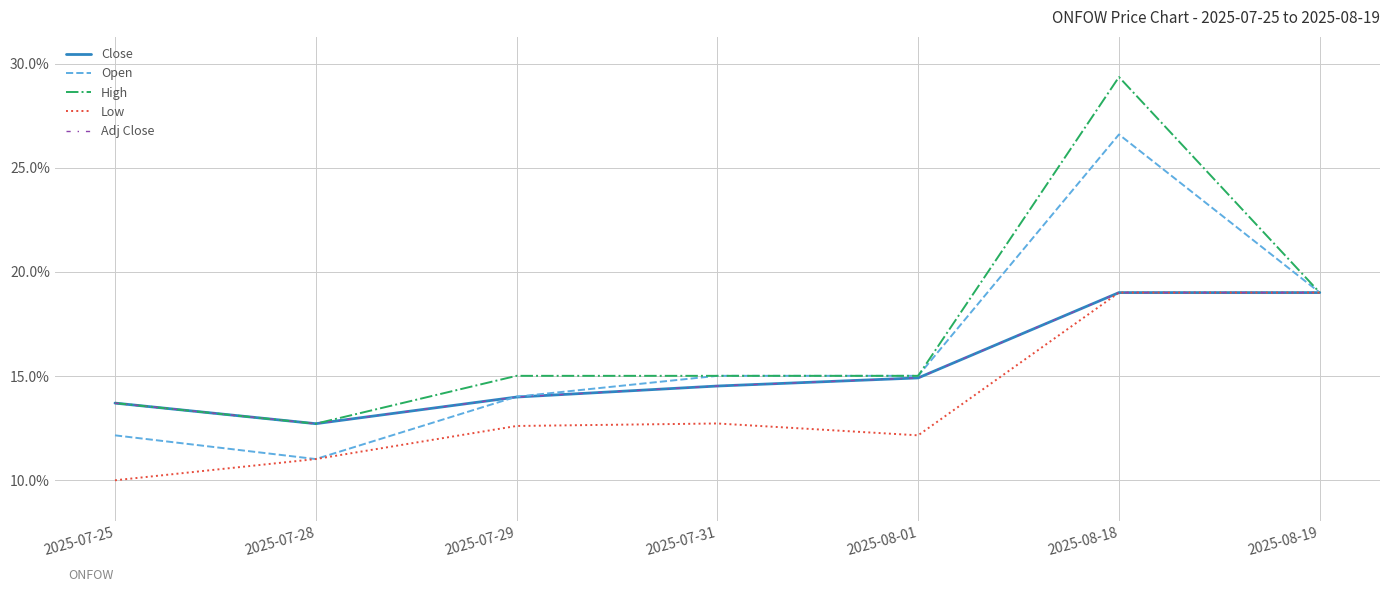

Count the Open values in the range 0 to 1.

7